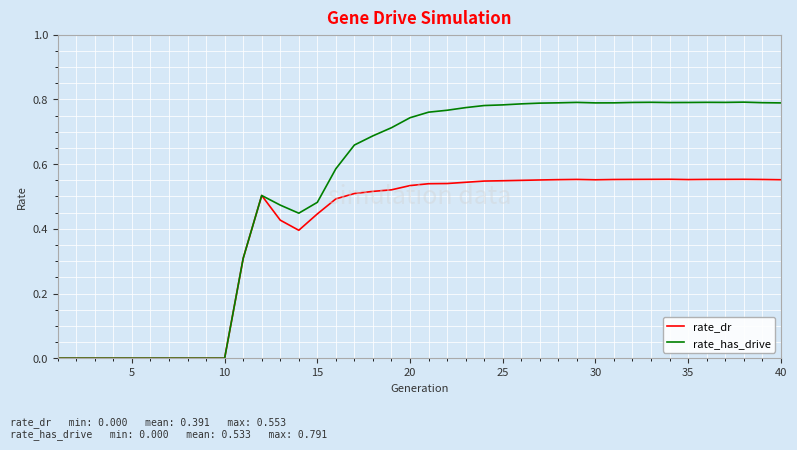

List the series in order of their peak value, lowest first.

rate_dr, rate_has_drive